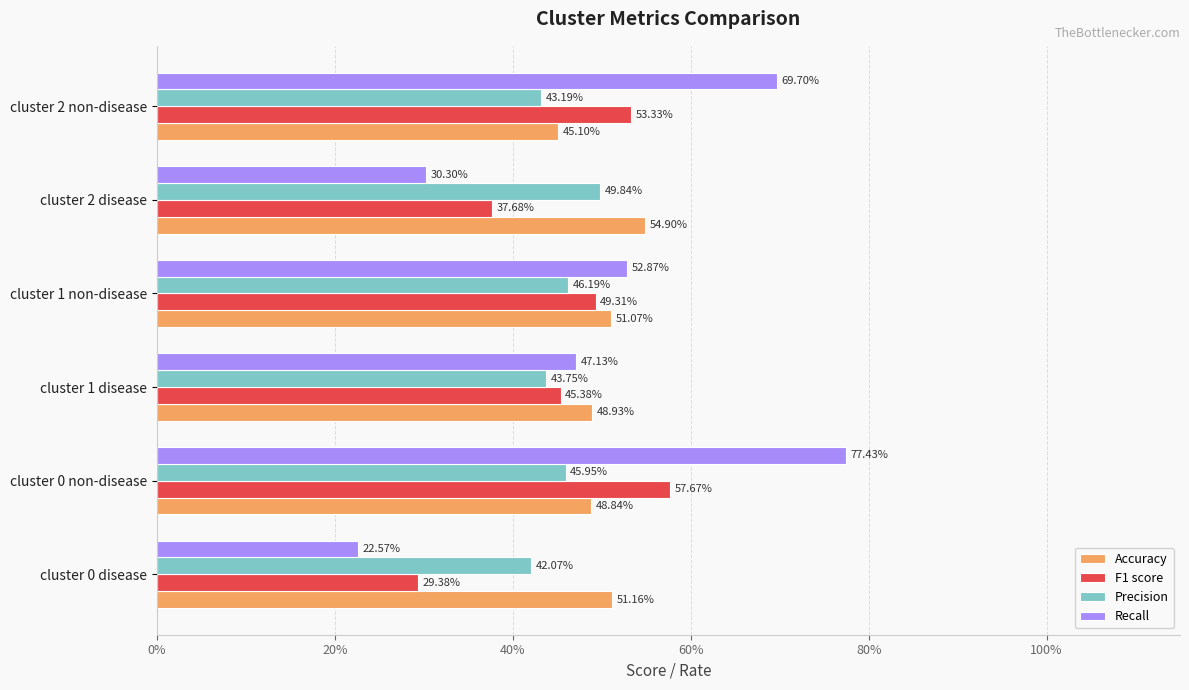

Count the Precision values in the range 0 to 1.

6